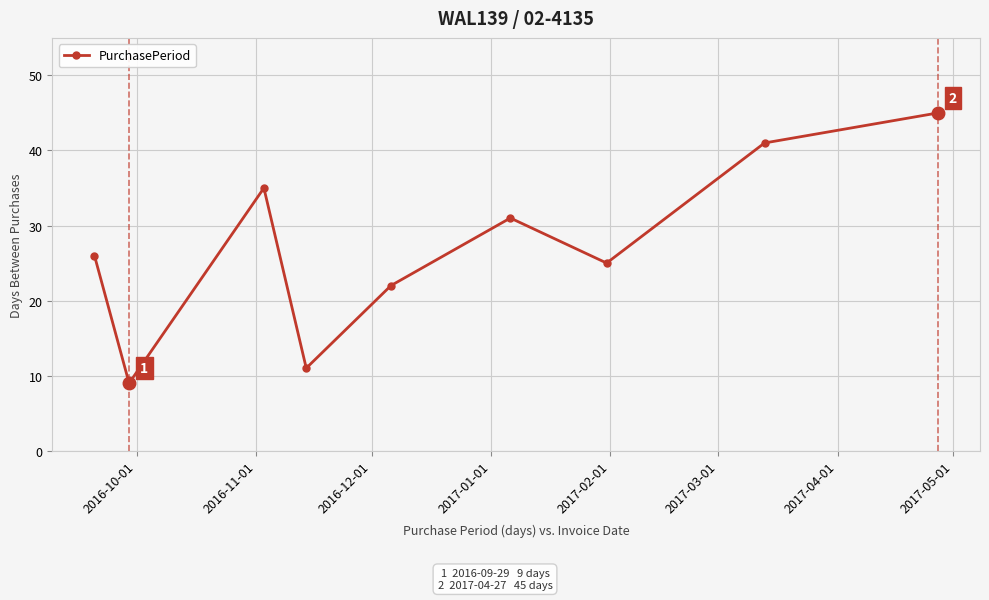

What is the maximum value shown in the chart?

45